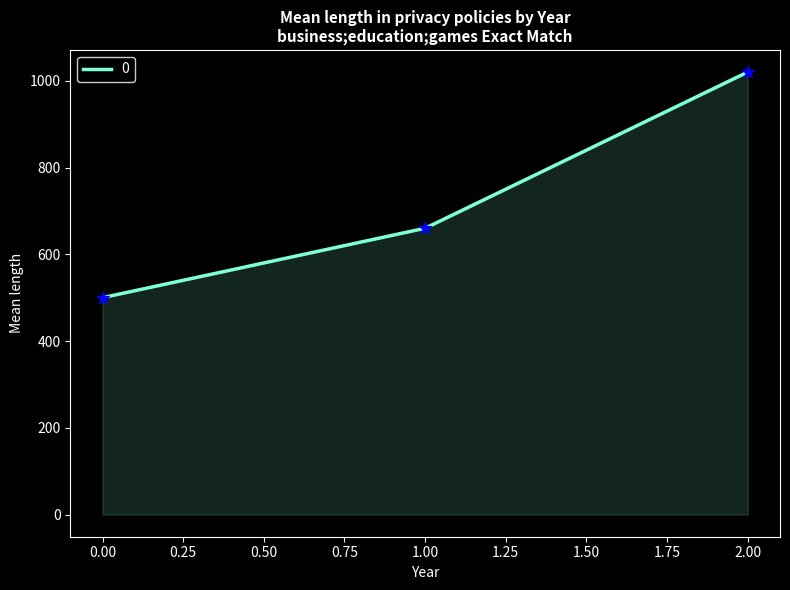

Between 2.00 and 0.00, which is larger?

2.00